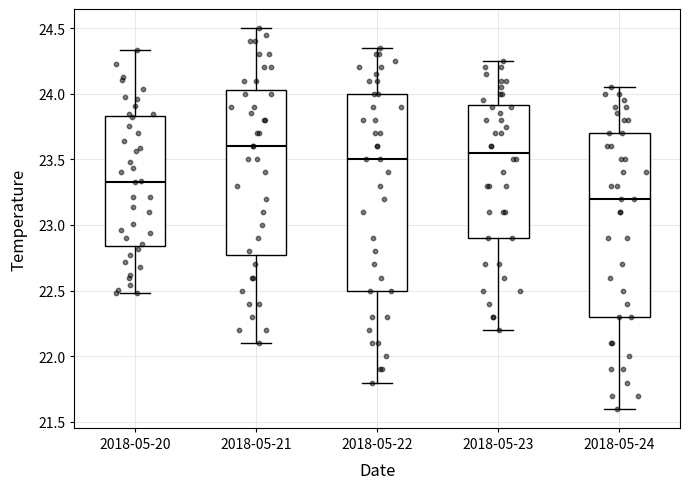

Where does the upper whisker of the box for 2018-05-20 end on the y-axis? The values are not printed on the chart, so give them approximately, as read against the axis.

24.35